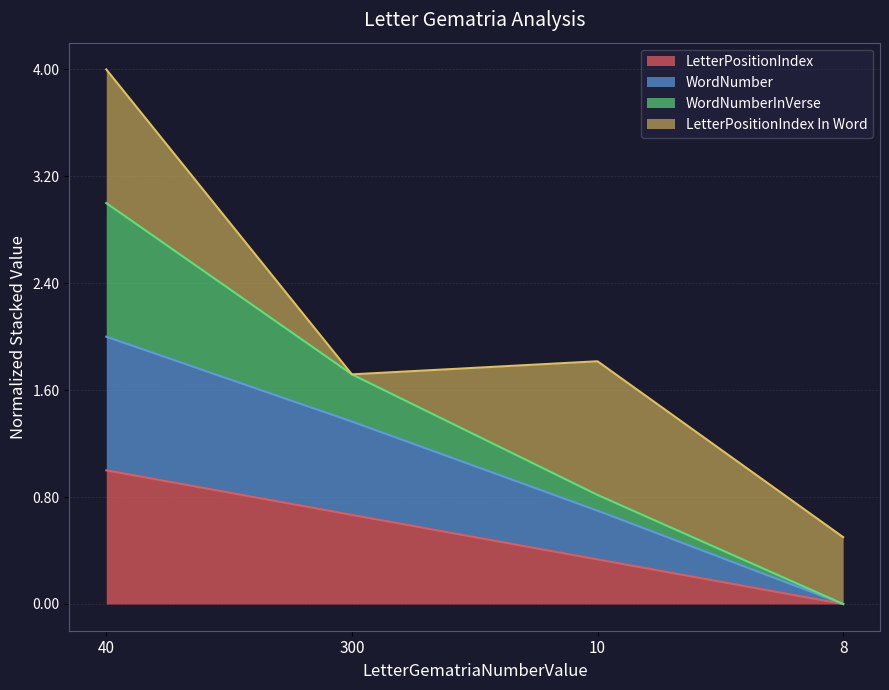

Which series has the largest range (max minus min)?

WordNumber